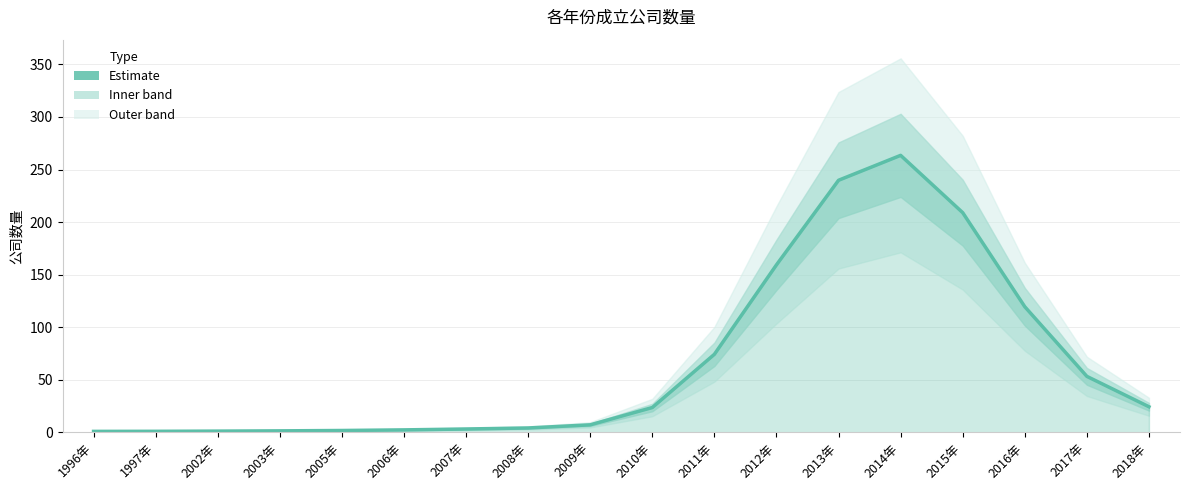

Between 2005年 and 2014年, which is larger?

2014年